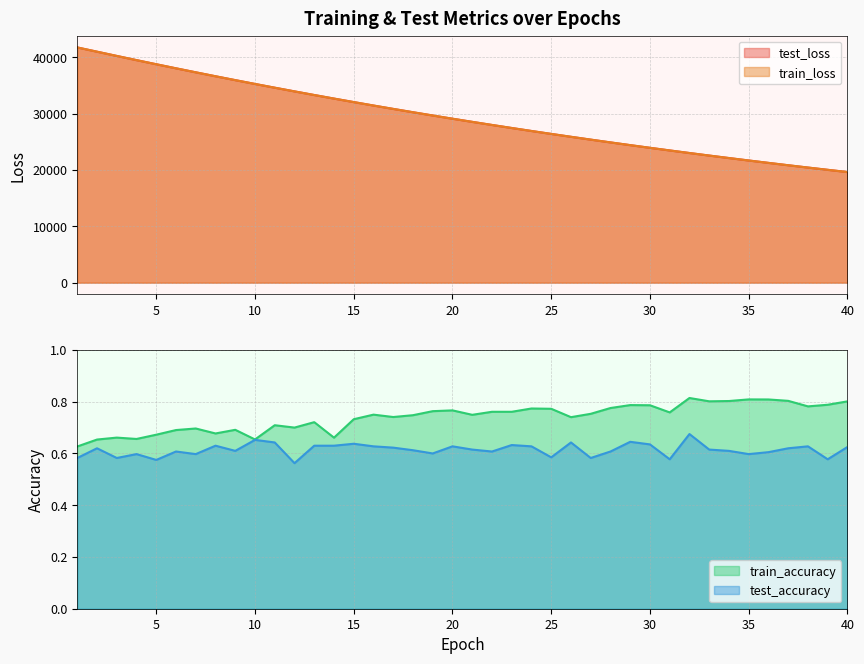

Reading left to right, transcribe all the data shown in this chart.

test_loss: 1=41737.9	2=40984.7	3=40230.8	4=39486.6	5=38755.8	6=38034.4	7=37325.4	8=36625.3	9=35938.3	10=35260.5	11=34595.4	12=33941.7	13=33297.5	14=32665.6	15=32044.1	16=31432.8	17=30832.5	18=30243.2	19=29663.6	20=29094.2	21=28535.0	22=27985.7	23=27446.0	24=26916.2	25=26395.9	26=25885.4	27=25383.3	28=24890.2	29=24405.9	30=23930.8	31=23464.4	32=23006.3	33=22556.8	34=22115.4	35=21681.8	36=21256.3	37=20838.4	38=20428.5	39=20025.9	40=19630.5
train_loss: 1=41736.7	2=40983.6	3=40229.4	4=39486.0	5=38754.4	6=38033.4	7=37323.9	8=36624.5	9=35936.8	10=35260.1	11=34594.4	12=33940.2	13=33296.5	14=32665.1	15=32042.6	16=31431.7	17=30831.6	18=30241.9	19=29662.2	20=29092.9	21=28533.8	22=27984.5	23=27445.1	24=26915.0	25=26394.6	26=25884.0	27=25381.9	28=24889.0	29=24405.0	30=23929.9	31=23463.7	32=23005.3	33=22555.7	34=22114.1	35=21680.7	36=21255.2	37=20837.5	38=20427.5	39=20024.9	40=19629.7
train_accuracy: 1=0.6	2=0.7	3=0.7	4=0.7	5=0.7	6=0.7	7=0.7	8=0.7	9=0.7	10=0.7	11=0.7	12=0.7	13=0.7	14=0.7	15=0.7	16=0.8	17=0.7	18=0.7	19=0.8	20=0.8	21=0.7	22=0.8	23=0.8	24=0.8	25=0.8	26=0.7	27=0.8	28=0.8	29=0.8	30=0.8	31=0.8	32=0.8	33=0.8	34=0.8	35=0.8	36=0.8	37=0.8	38=0.8	39=0.8	40=0.8
test_accuracy: 1=0.6	2=0.6	3=0.6	4=0.6	5=0.6	6=0.6	7=0.6	8=0.6	9=0.6	10=0.7	11=0.6	12=0.6	13=0.6	14=0.6	15=0.6	16=0.6	17=0.6	18=0.6	19=0.6	20=0.6	21=0.6	22=0.6	23=0.6	24=0.6	25=0.6	26=0.6	27=0.6	28=0.6	29=0.6	30=0.6	31=0.6	32=0.7	33=0.6	34=0.6	35=0.6	36=0.6	37=0.6	38=0.6	39=0.6	40=0.6